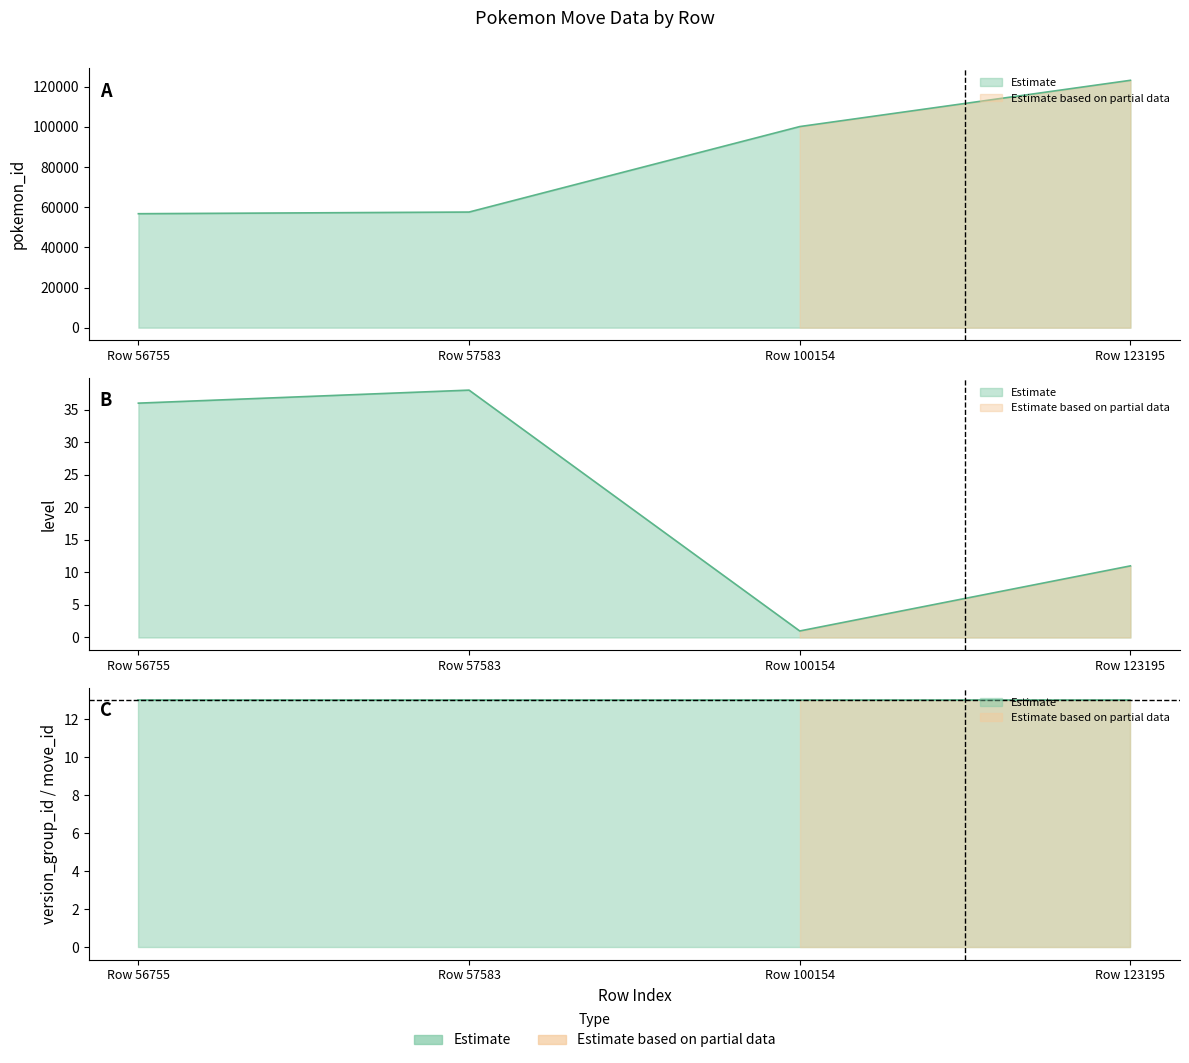

True or false: version_group_id and move_id intersect in this chart.

False